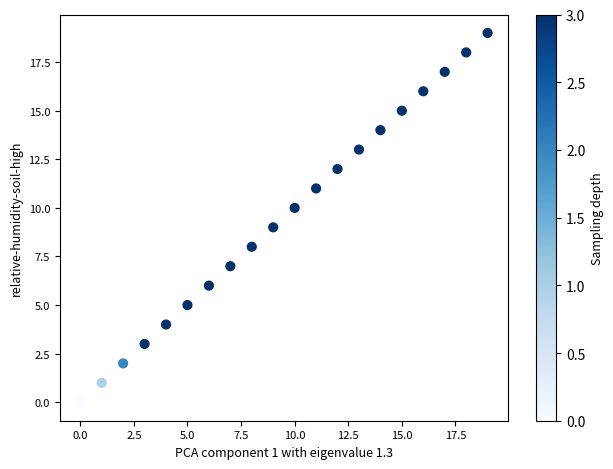

What is the range of Y values (max minus min)?

19